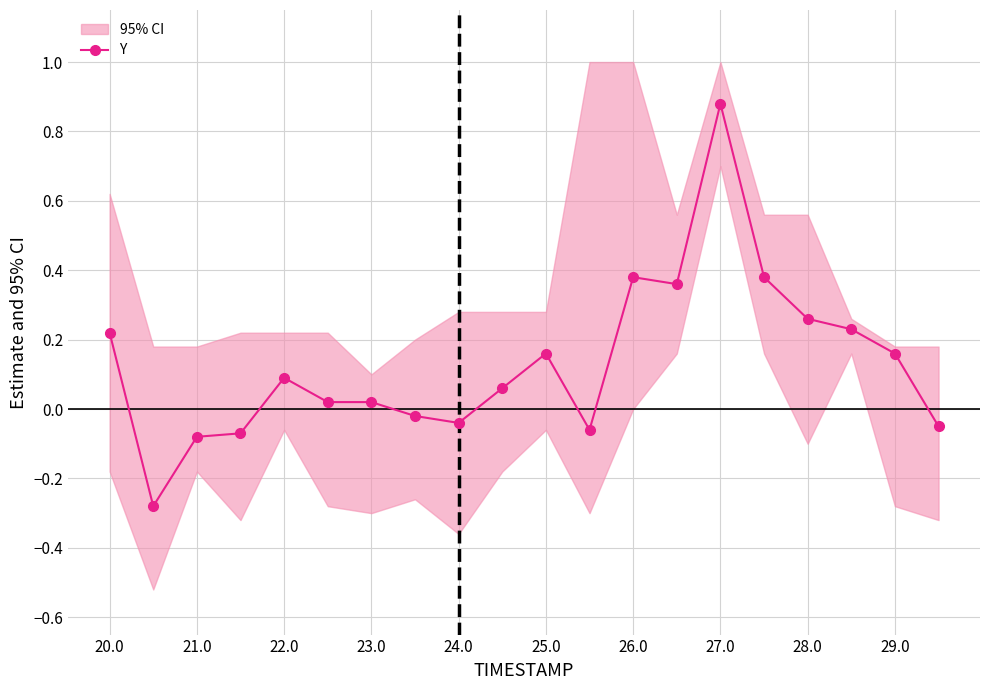

Is it true that Y equals 0.3 at 25.0?

False